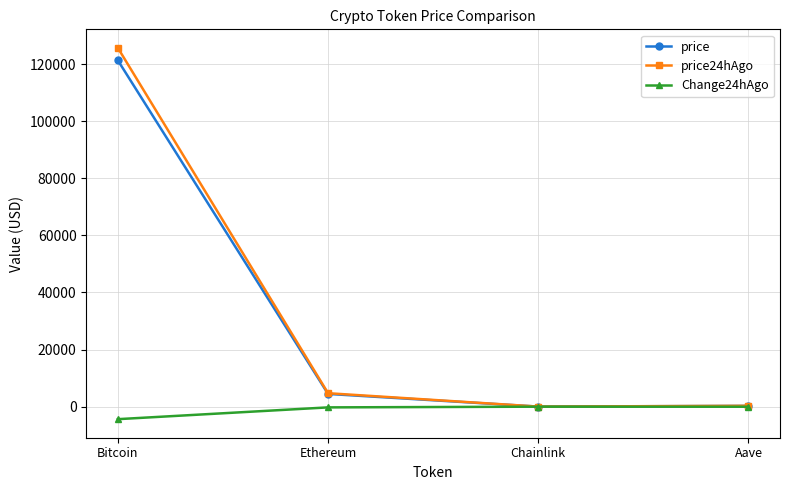

Where does the price24hAgo series first go above 4713?

Bitcoin